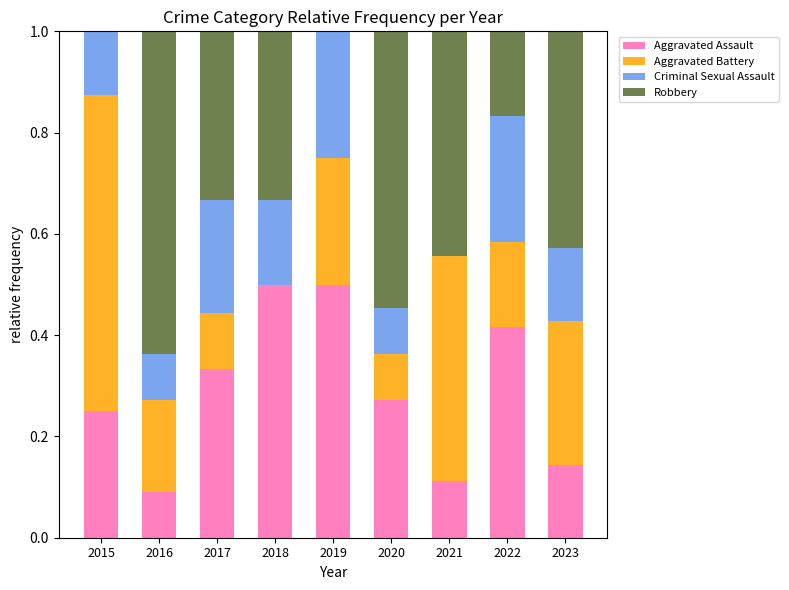

What is the total value across all series at 2021?

1.0